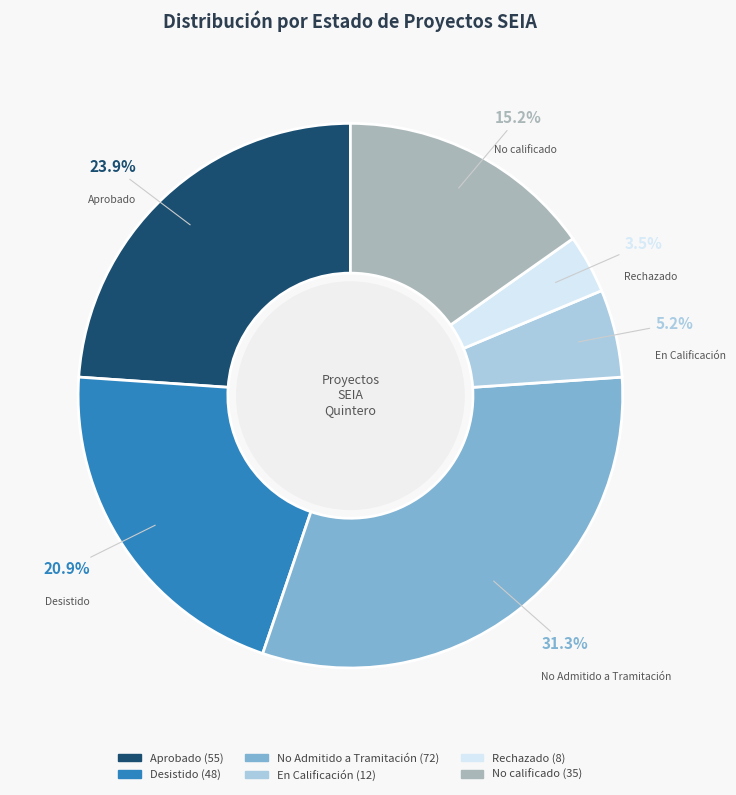

Rank the categories by value from lowest to highest.

Rechazado, En Calificación, No calificado, Desistido, Aprobado, No Admitido a Tramitación